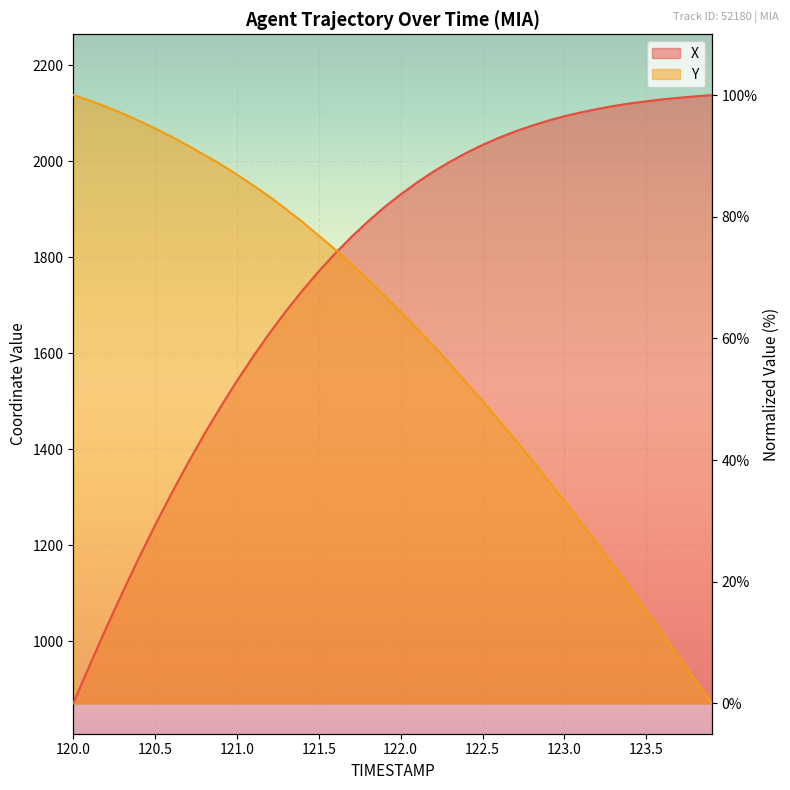

Which label corresponds to the largest value in the chart?

123.9